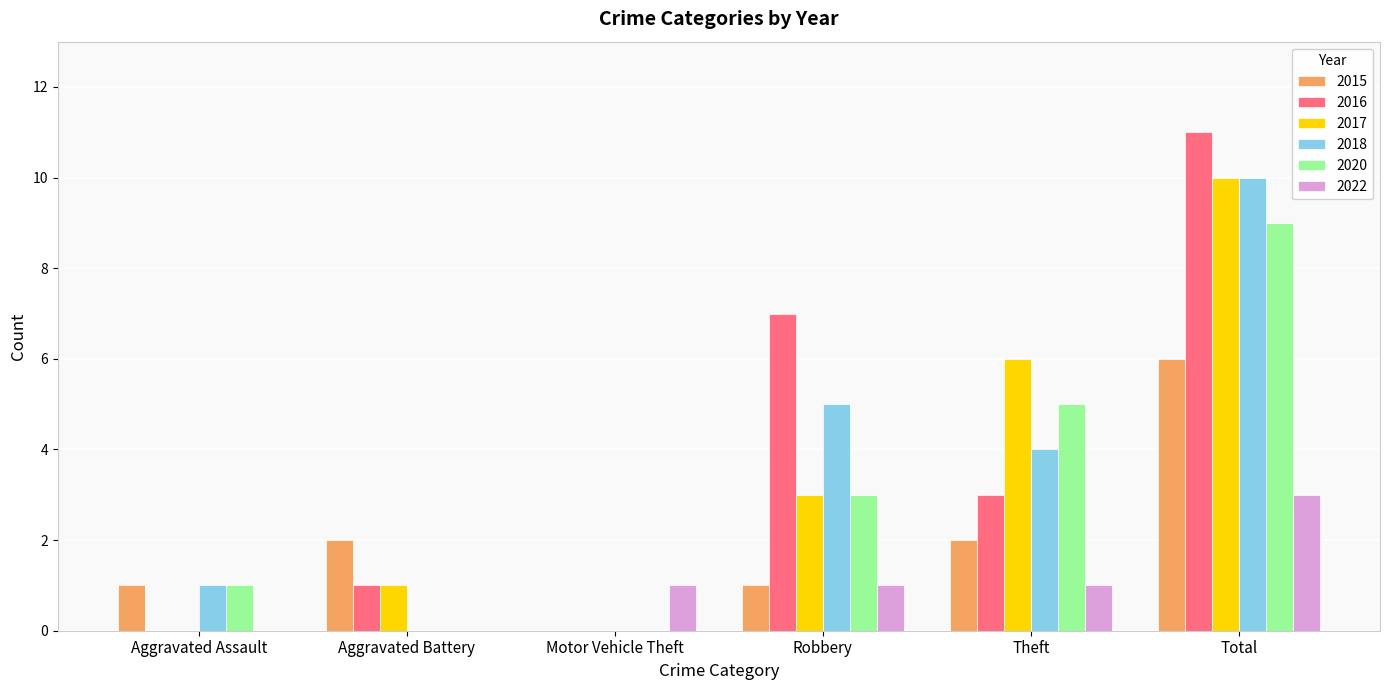

Between Aggravated Assault and Robbery, which series saw the biggest shift?

2016